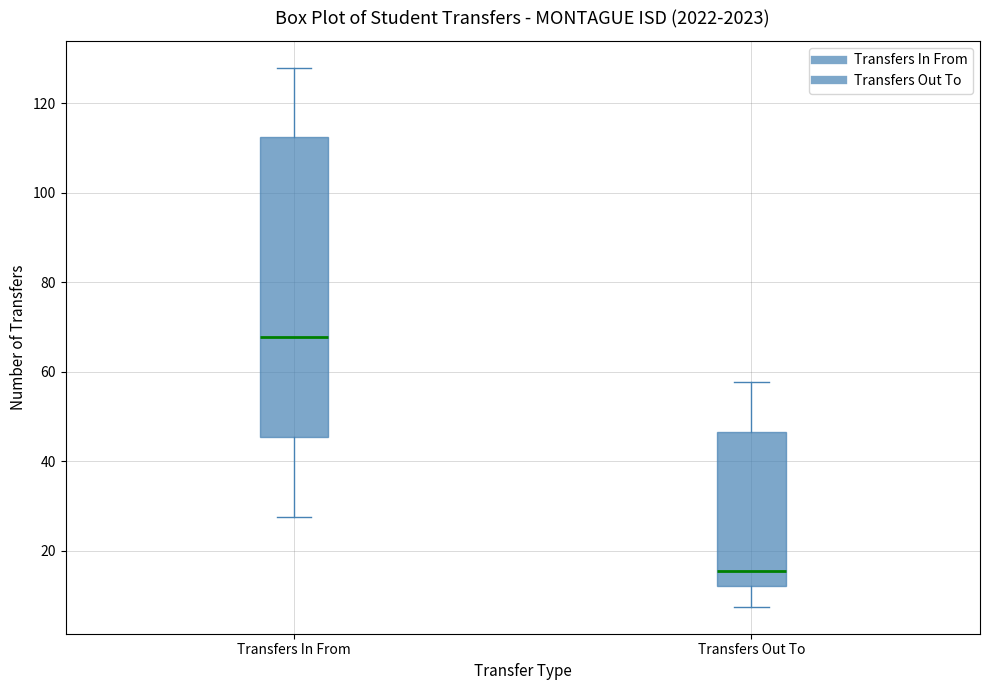

Reading left to right, transcribe this box plot: for each box, give where its median line is, the range the box spans, and where its two whiskers end, as read against the y-axis. The values are not printed on the chart, so give them approximately, as read against the axis.

Transfers In From: median 68, box 46 to 112, whiskers 28 to 128
Transfers Out To: median 16, box 12 to 46, whiskers 8 to 58